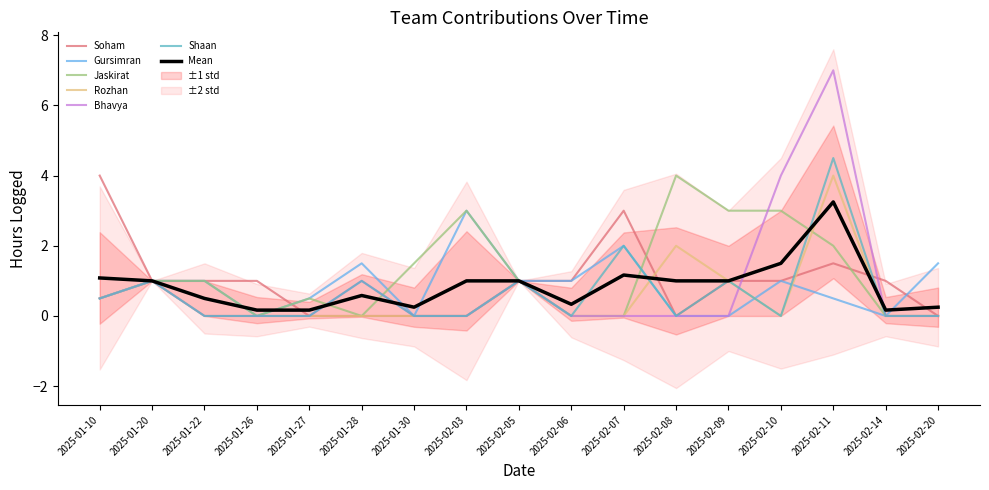

How many lines are shown in the chart?

6